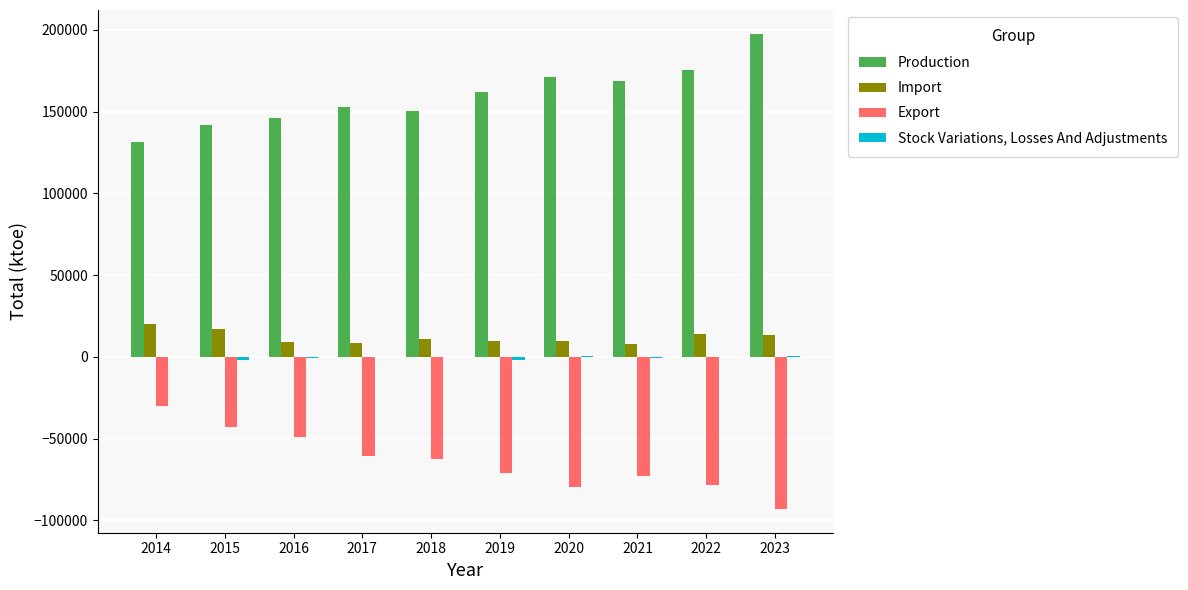

What is the highest value of the Export series?

-30112.4